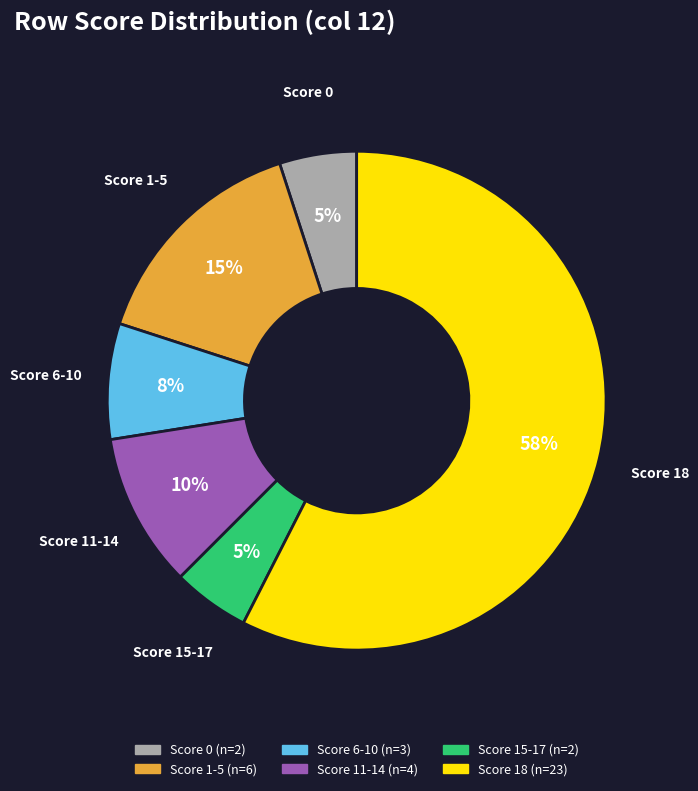

Is there a majority slice in this chart?

Yes